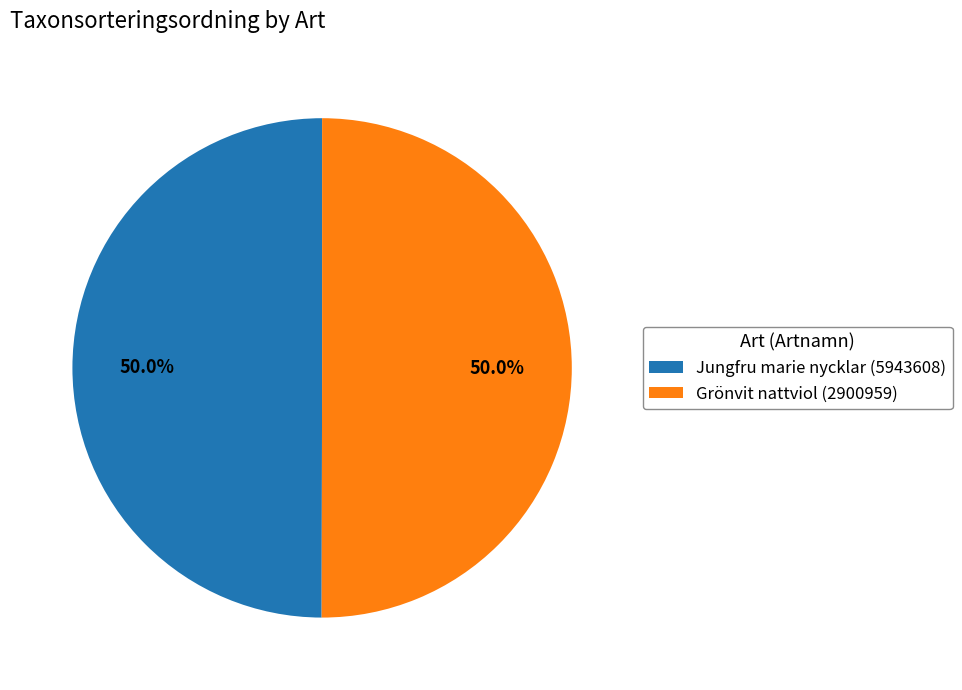

What is the ratio of the value at Jungfru marie nycklar (5943608) to the value at Grönvit nattviol (2900959)?

1.0